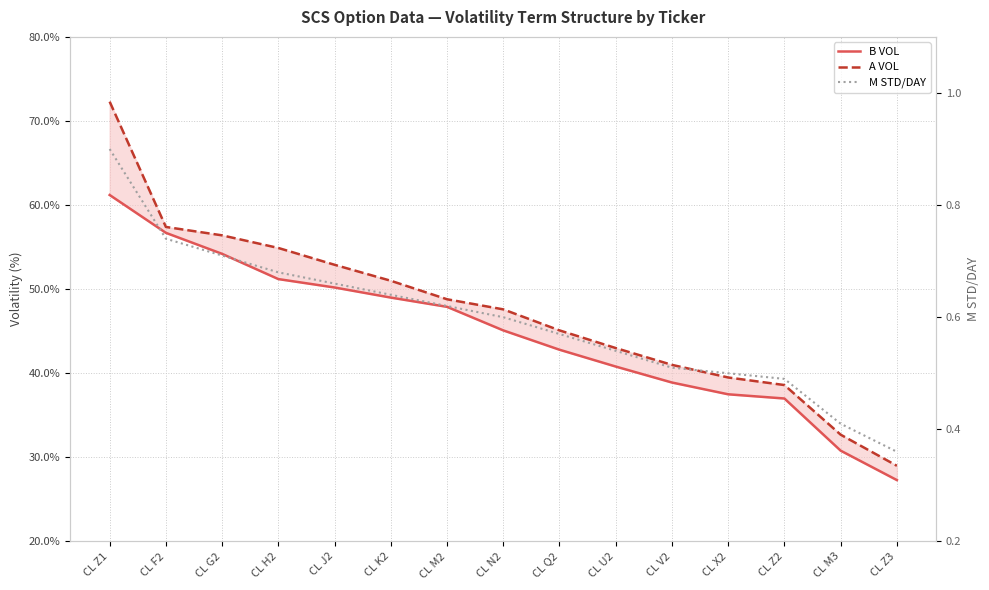

Rank the series by their maximum value, from highest to lowest.

A VOL, B VOL, M STD/DAY